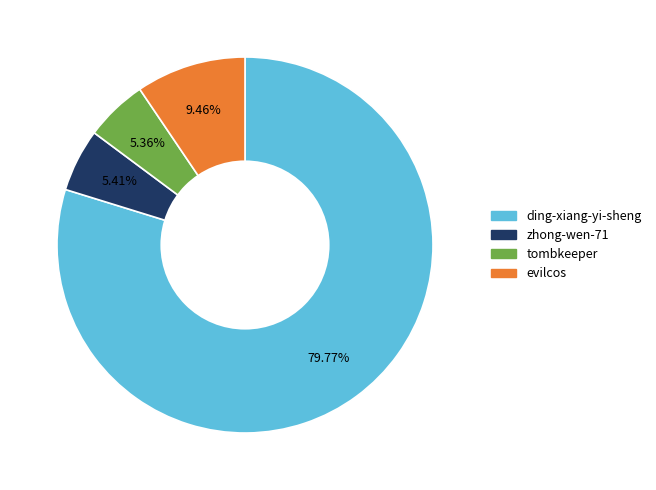

What is the majority slice?

ding-xiang-yi-sheng